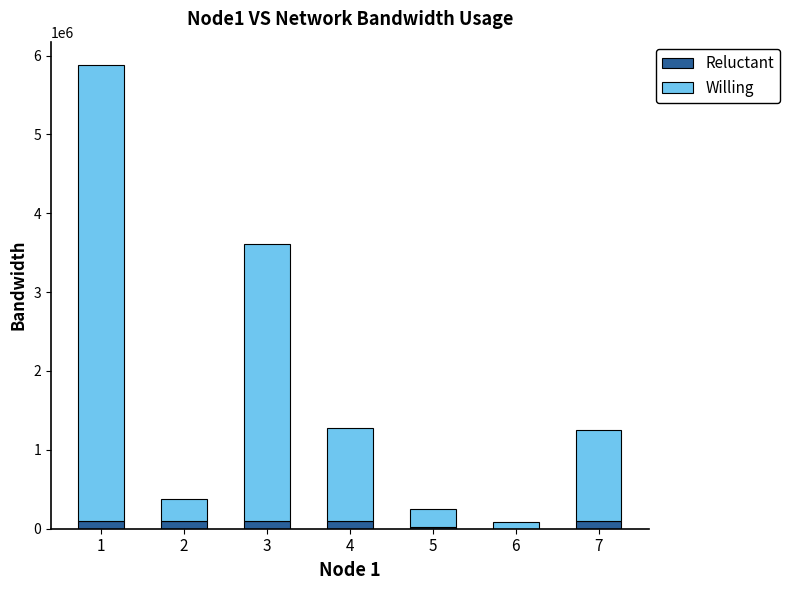

What is the sum of all Reluctant values?

514344.9